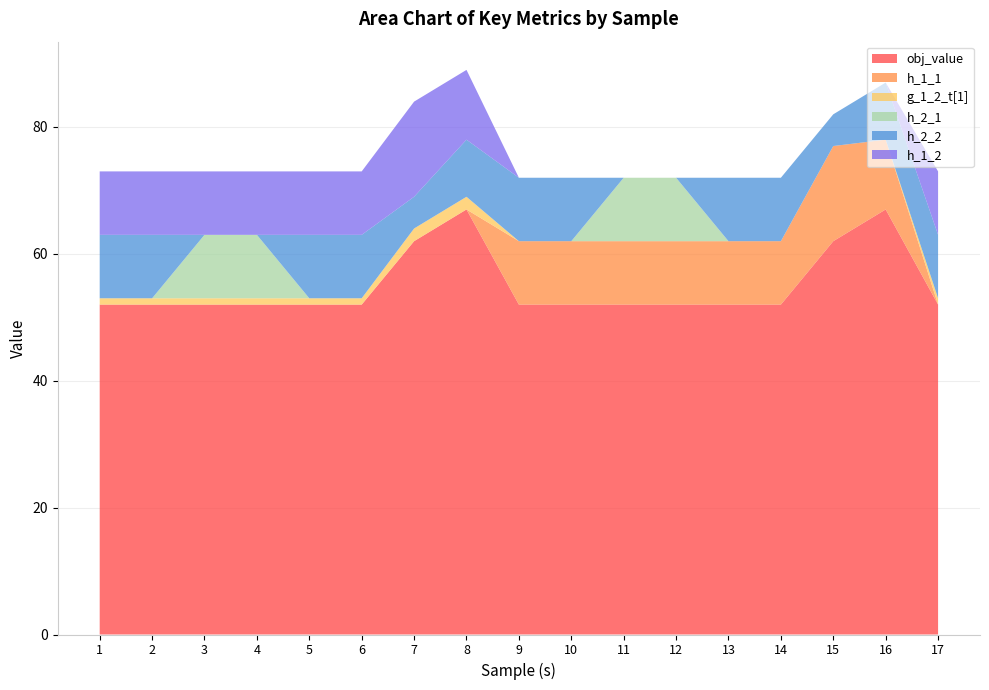

Reading right to left, extract all data points from this chart.

obj_value: 52	67	62	52	52	52	52	52	52	67	62	52	52	52	52	52	52
h_1_1: 0	11	15	10	10	10	10	10	10	0	0	0	0	0	0	0	0
g_1_2_t[1]: 1	0	0	0	0	0	0	0	0	2	2	1	1	1	1	1	1
h_2_1: 0	0	0	0	0	10	10	0	0	0	0	0	0	10	10	0	0
h_2_2: 10	9	5	10	10	0	0	10	10	9	5	10	10	0	0	10	10
h_1_2: 10	0	0	0	0	0	0	0	0	11	15	10	10	10	10	10	10